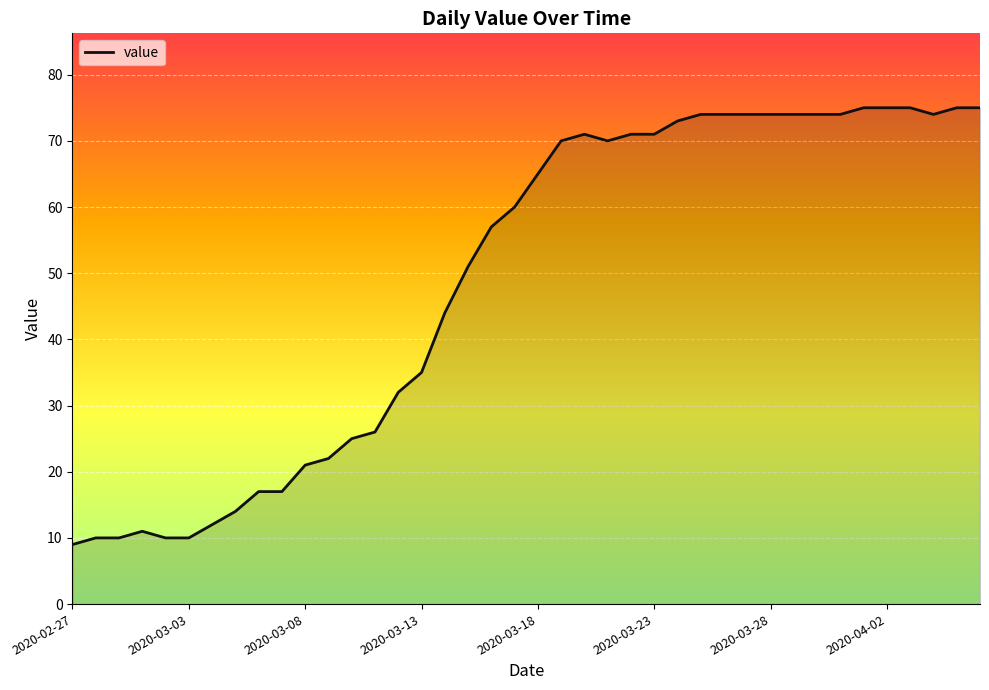

What is the minimum value shown in the chart?

9